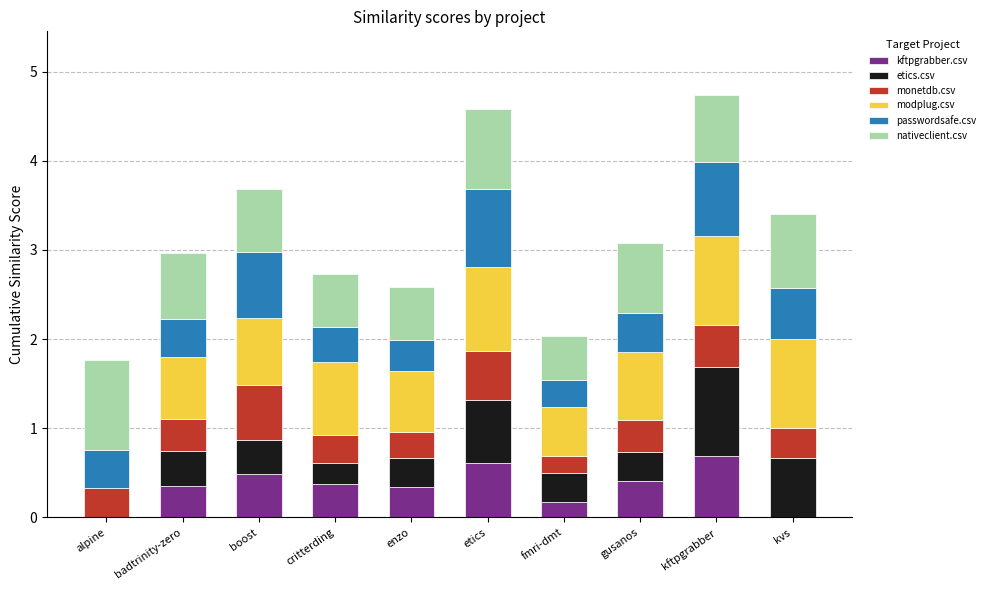

What is the sum of the kftpgrabber.csv values at fmri-dmt and kvs?

0.2